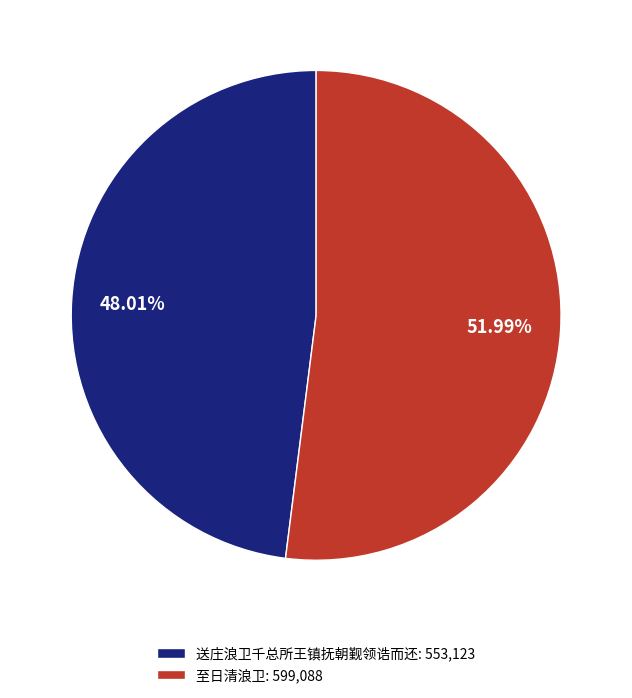

Approximately how many times larger is the value at 送庄浪卫千总所王镇抚朝觐领诰而还: 553,123 compared to 至日清浪卫: 599,088?

0.9